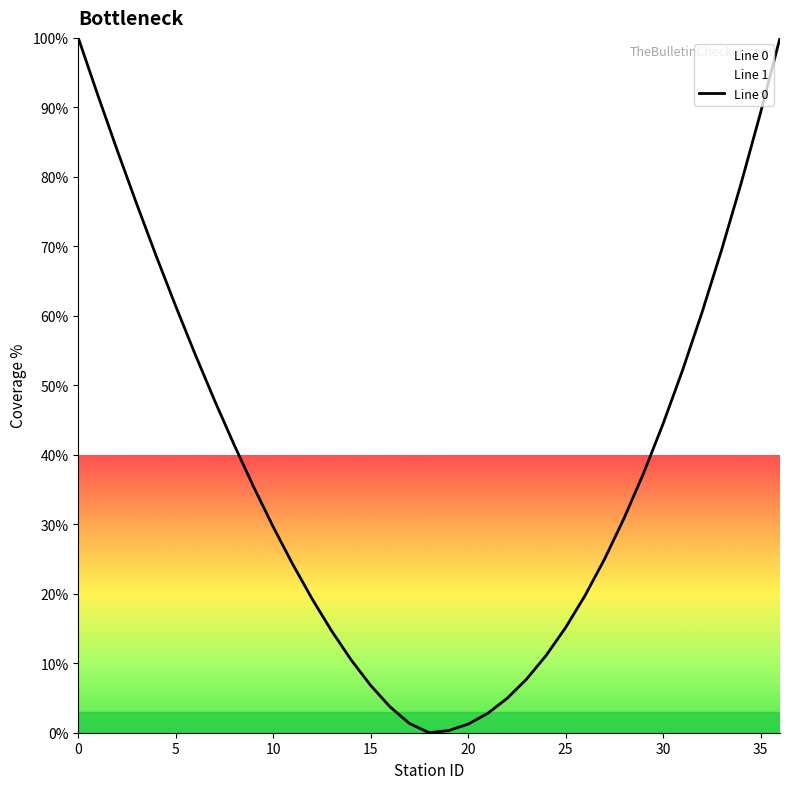

Where is the first local minimum?

18